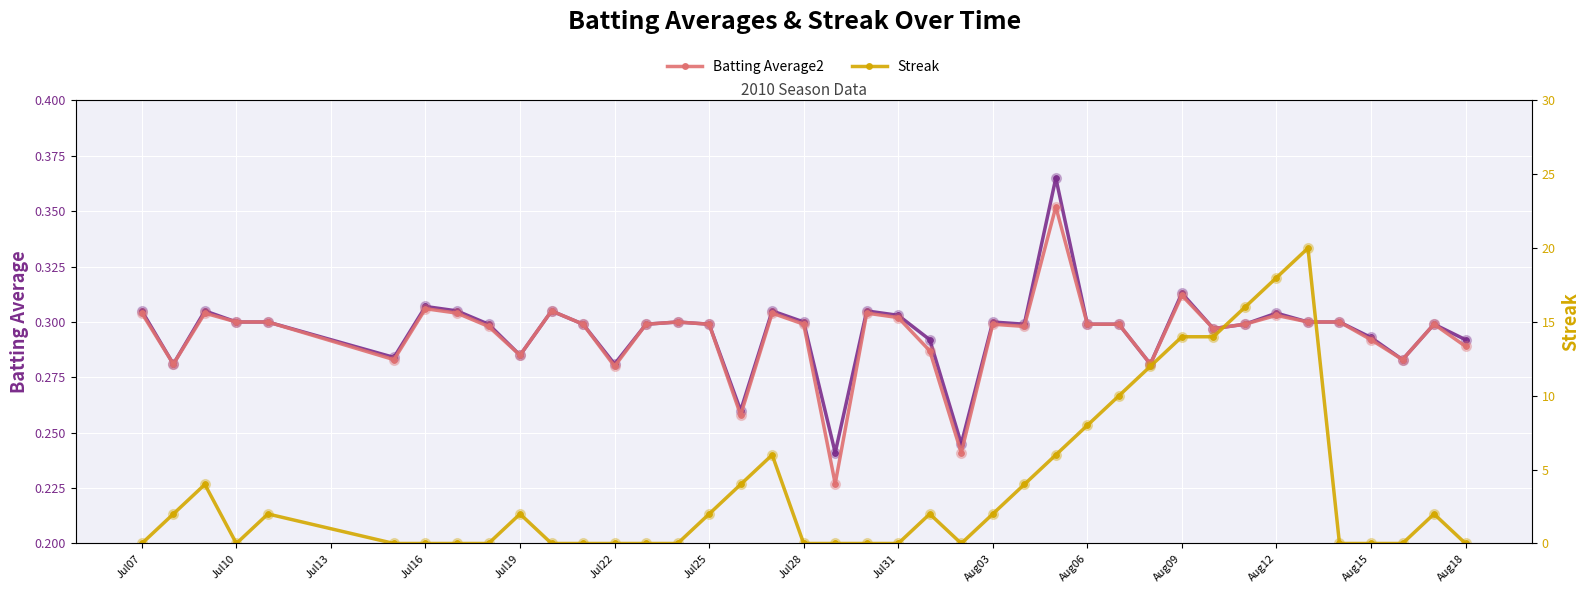

In Batting Average1, how many points are higher than both neighbors (excluding endpoints)?

11